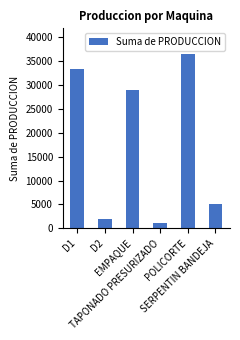

Between D2 and D1, which is larger?

D1